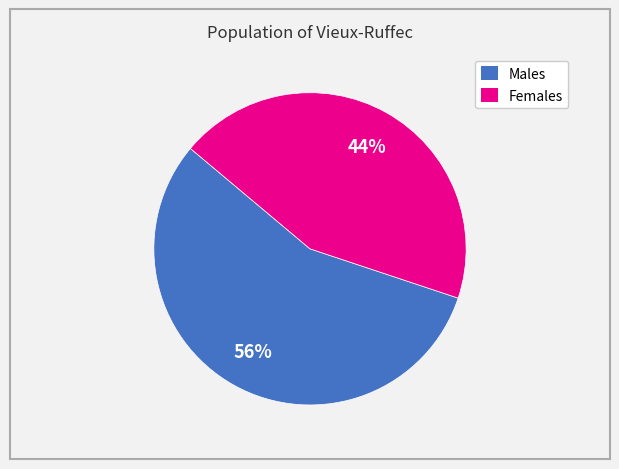

Is there any slice that represents more than half of the pie?

Yes